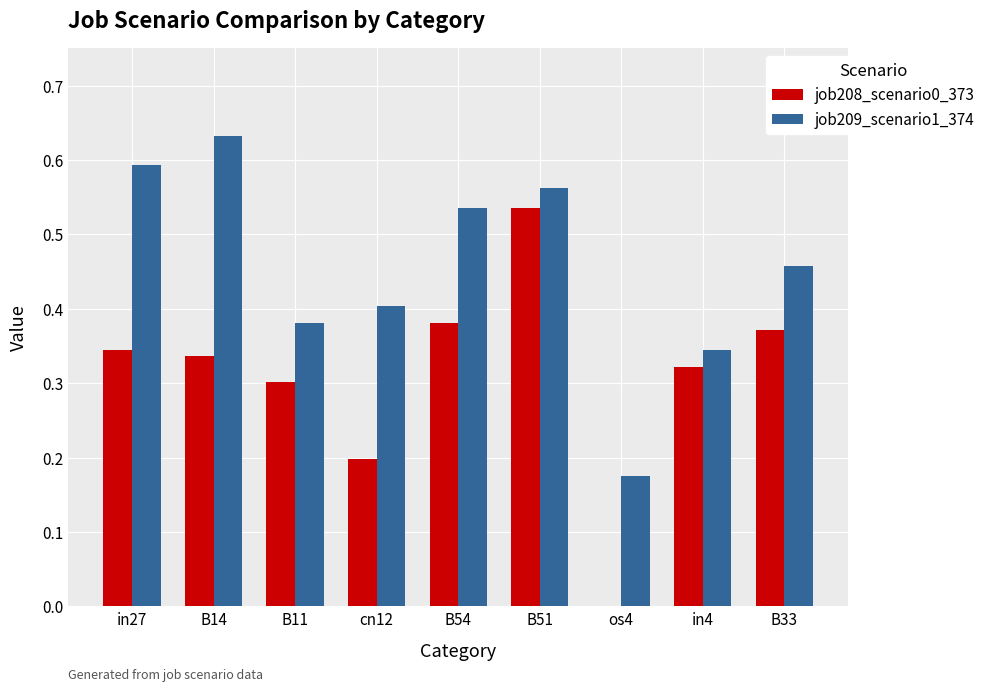

What is the sum of all job209_scenario1_374 values?

4.1